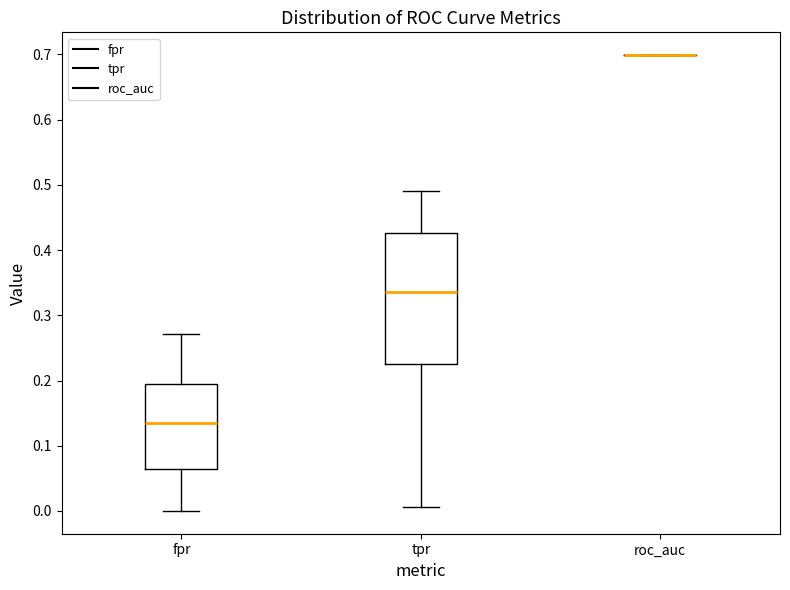

Which box is the tallest, from its lower edge to its upper edge?

tpr